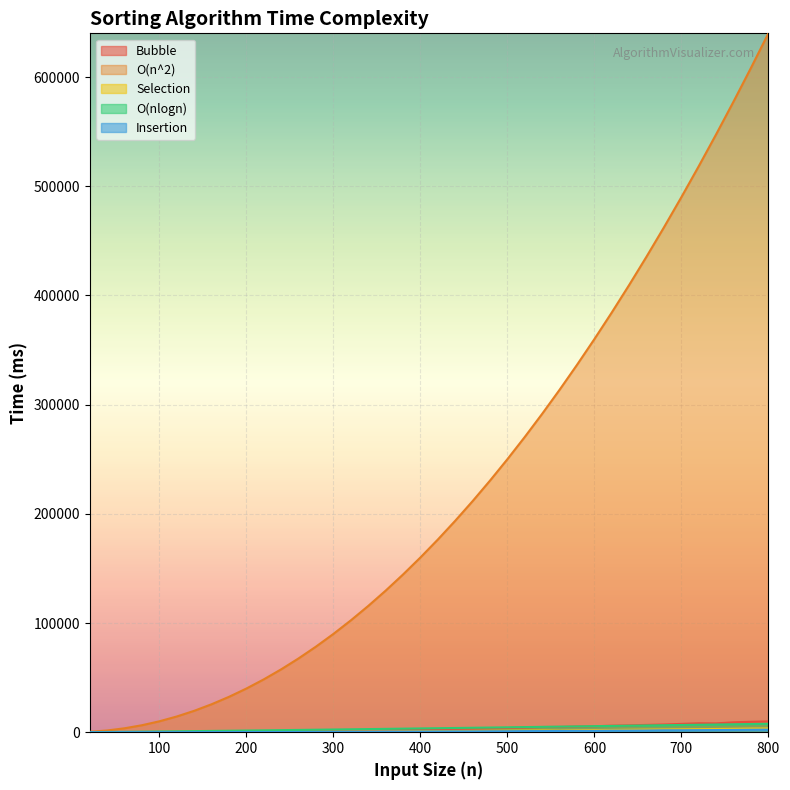

True or false: O(nlogn) and Bubble intersect in this chart.

True